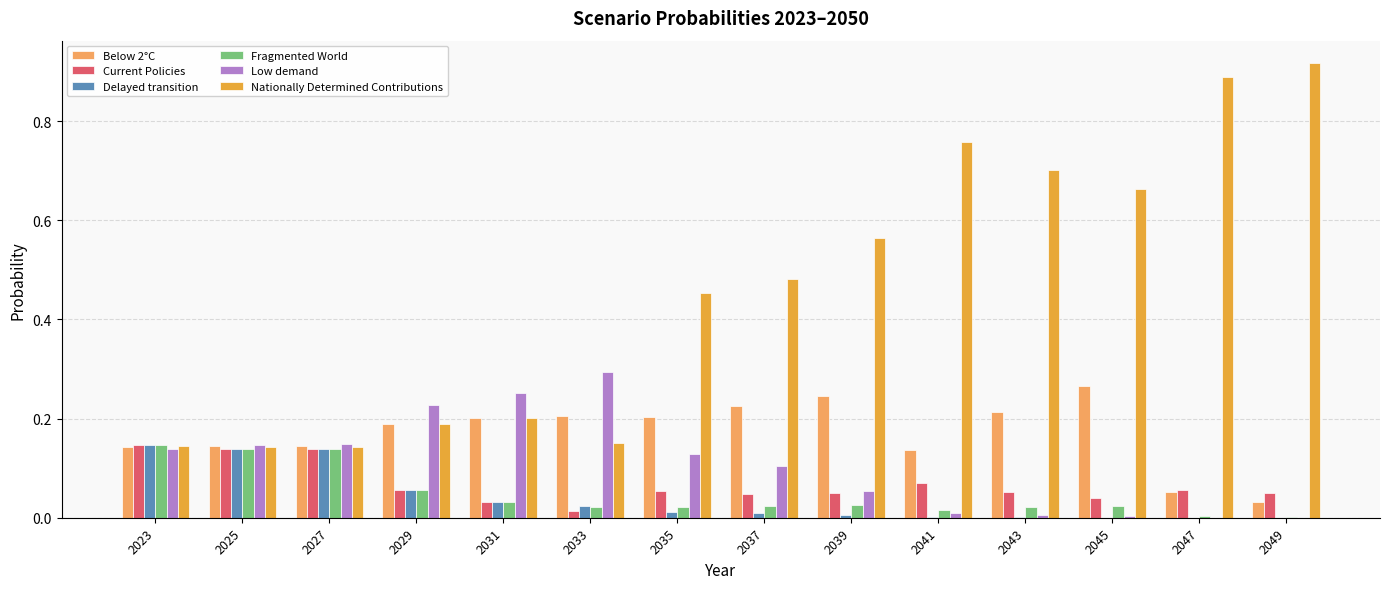

Which category has the highest value in the Low demand series?

2033